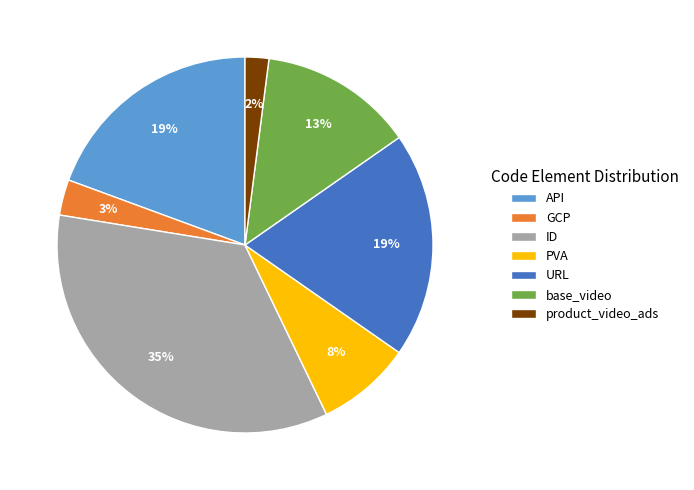

Is GCP the majority of the pie?

No